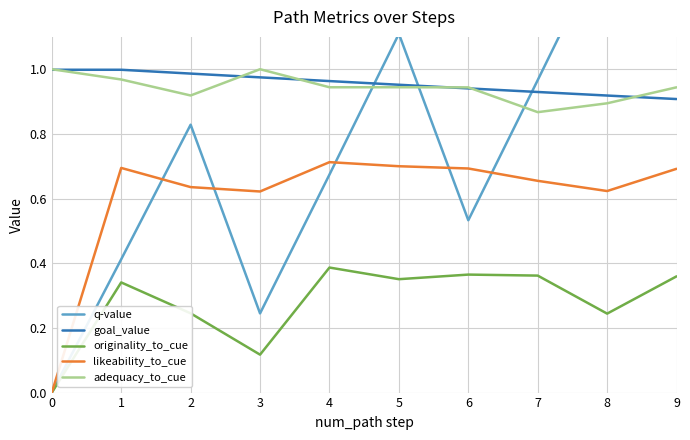

What is the value of the originality_to_cue point at the 3rd from the left?

0.2